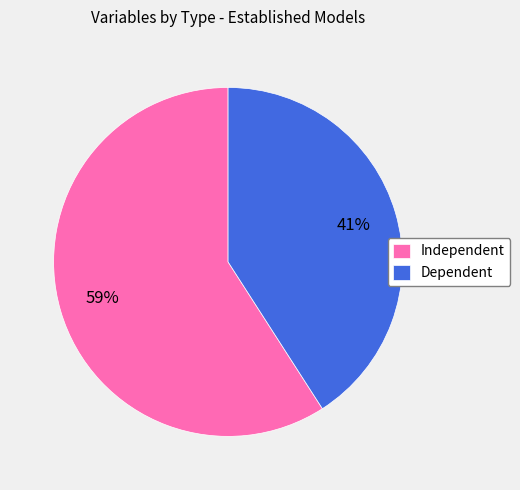

Which slice is the smallest?

Dependent